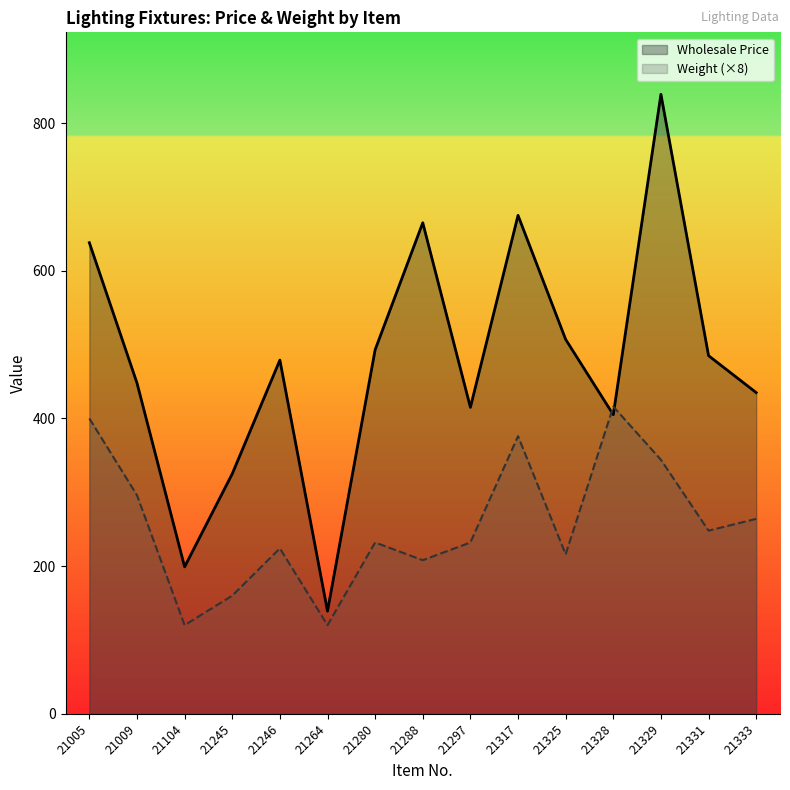

Where is Wholesale Price nearest to the value 489?

21280